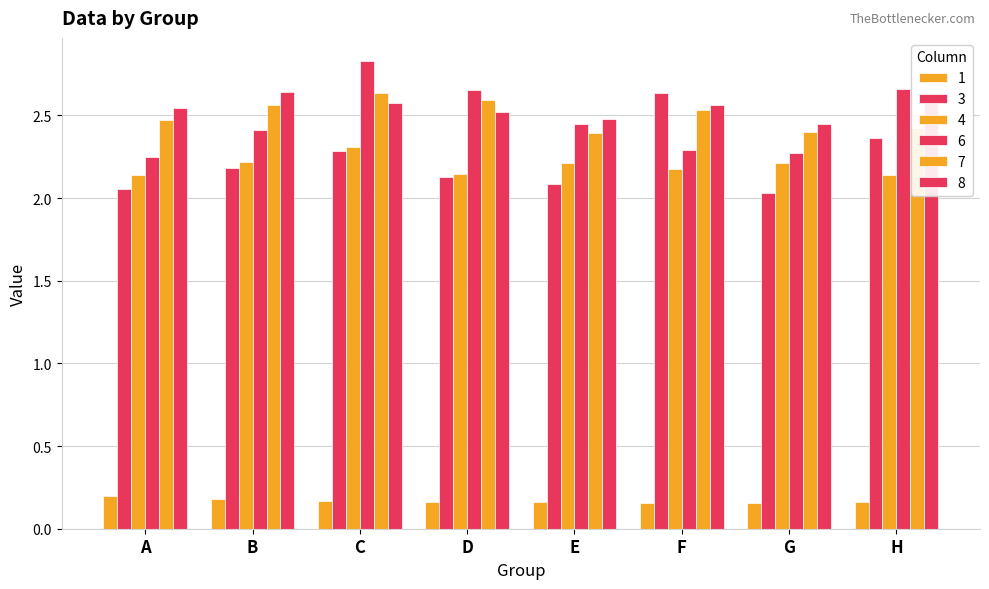

What is the smallest value displayed?

0.2